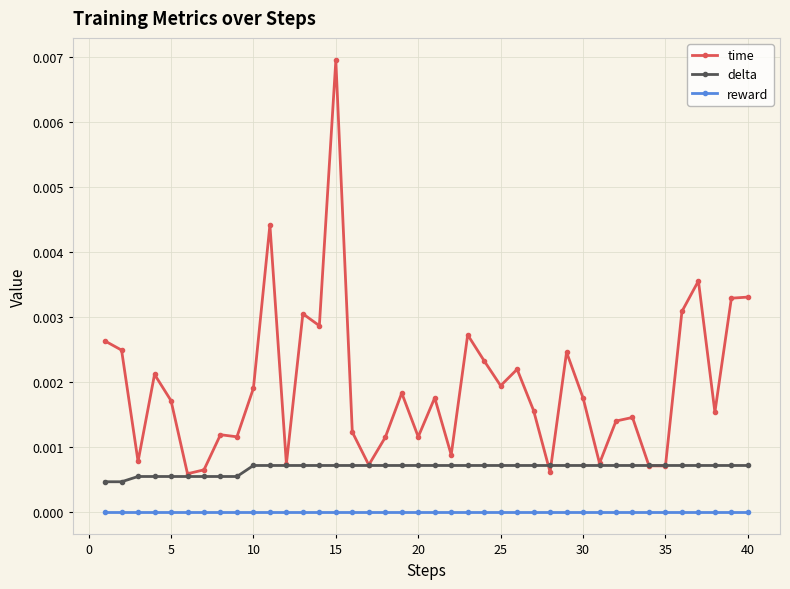

Which series has the largest total across all categories?

time